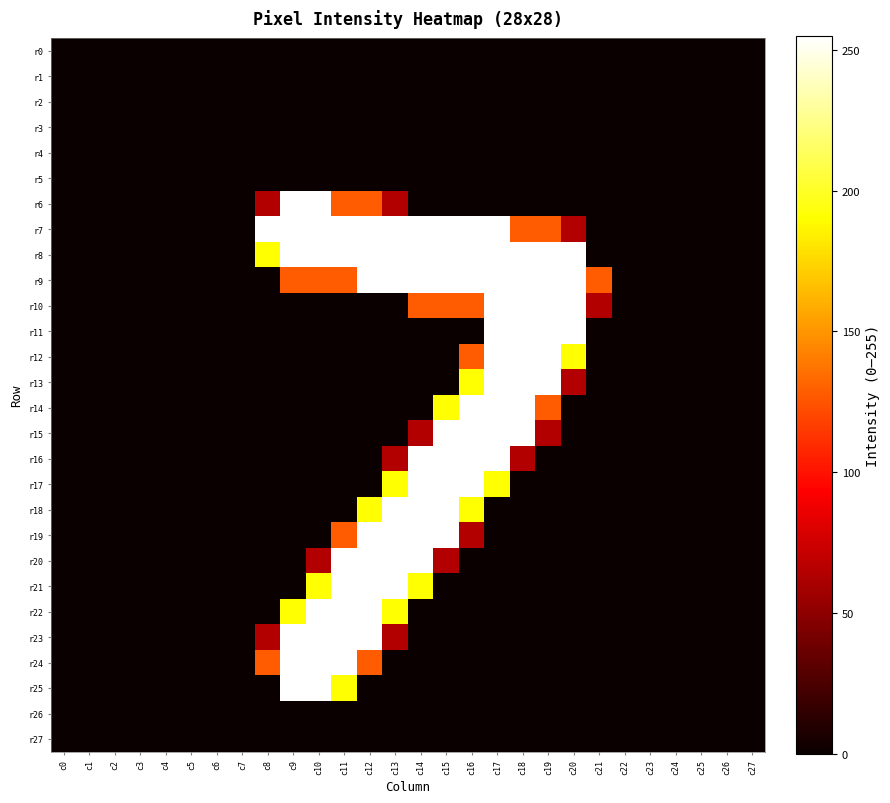

Reading left to right, extract all data points from this chart.

r0: c0=0	c1=0	c2=0	c3=0	c4=0	c5=0	c6=0	c7=0	c8=0	c9=0	c10=0	c11=0	c12=0	c13=0	c14=0	c15=0	c16=0	c17=0	c18=0	c19=0	c20=0	c21=0	c22=0	c23=0	c24=0	c25=0	c26=0	c27=0
r1: c0=0	c1=0	c2=0	c3=0	c4=0	c5=0	c6=0	c7=0	c8=0	c9=0	c10=0	c11=0	c12=0	c13=0	c14=0	c15=0	c16=0	c17=0	c18=0	c19=0	c20=0	c21=0	c22=0	c23=0	c24=0	c25=0	c26=0	c27=0
r2: c0=0	c1=0	c2=0	c3=0	c4=0	c5=0	c6=0	c7=0	c8=0	c9=0	c10=0	c11=0	c12=0	c13=0	c14=0	c15=0	c16=0	c17=0	c18=0	c19=0	c20=0	c21=0	c22=0	c23=0	c24=0	c25=0	c26=0	c27=0
r3: c0=0	c1=0	c2=0	c3=0	c4=0	c5=0	c6=0	c7=0	c8=0	c9=0	c10=0	c11=0	c12=0	c13=0	c14=0	c15=0	c16=0	c17=0	c18=0	c19=0	c20=0	c21=0	c22=0	c23=0	c24=0	c25=0	c26=0	c27=0
r4: c0=0	c1=0	c2=0	c3=0	c4=0	c5=0	c6=0	c7=0	c8=0	c9=0	c10=0	c11=0	c12=0	c13=0	c14=0	c15=0	c16=0	c17=0	c18=0	c19=0	c20=0	c21=0	c22=0	c23=0	c24=0	c25=0	c26=0	c27=0
r5: c0=0	c1=0	c2=0	c3=0	c4=0	c5=0	c6=0	c7=0	c8=0	c9=0	c10=0	c11=0	c12=0	c13=0	c14=0	c15=0	c16=0	c17=0	c18=0	c19=0	c20=0	c21=0	c22=0	c23=0	c24=0	c25=0	c26=0	c27=0
r6: c0=0	c1=0	c2=0	c3=0	c4=0	c5=0	c6=0	c7=0	c8=64	c9=255	c10=255	c11=128	c12=128	c13=64	c14=0	c15=0	c16=0	c17=0	c18=0	c19=0	c20=0	c21=0	c22=0	c23=0	c24=0	c25=0	c26=0	c27=0
r7: c0=0	c1=0	c2=0	c3=0	c4=0	c5=0	c6=0	c7=0	c8=255	c9=255	c10=255	c11=255	c12=255	c13=255	c14=255	c15=255	c16=255	c17=255	c18=128	c19=128	c20=64	c21=0	c22=0	c23=0	c24=0	c25=0	c26=0	c27=0
r8: c0=0	c1=0	c2=0	c3=0	c4=0	c5=0	c6=0	c7=0	c8=191	c9=255	c10=255	c11=255	c12=255	c13=255	c14=255	c15=255	c16=255	c17=255	c18=255	c19=255	c20=255	c21=0	c22=0	c23=0	c24=0	c25=0	c26=0	c27=0
r9: c0=0	c1=0	c2=0	c3=0	c4=0	c5=0	c6=0	c7=0	c8=0	c9=128	c10=128	c11=128	c12=255	c13=255	c14=255	c15=255	c16=255	c17=255	c18=255	c19=255	c20=255	c21=128	c22=0	c23=0	c24=0	c25=0	c26=0	c27=0
r10: c0=0	c1=0	c2=0	c3=0	c4=0	c5=0	c6=0	c7=0	c8=0	c9=0	c10=0	c11=0	c12=0	c13=0	c14=128	c15=128	c16=128	c17=255	c18=255	c19=255	c20=255	c21=64	c22=0	c23=0	c24=0	c25=0	c26=0	c27=0
r11: c0=0	c1=0	c2=0	c3=0	c4=0	c5=0	c6=0	c7=0	c8=0	c9=0	c10=0	c11=0	c12=0	c13=0	c14=0	c15=0	c16=0	c17=255	c18=255	c19=255	c20=255	c21=0	c22=0	c23=0	c24=0	c25=0	c26=0	c27=0
r12: c0=0	c1=0	c2=0	c3=0	c4=0	c5=0	c6=0	c7=0	c8=0	c9=0	c10=0	c11=0	c12=0	c13=0	c14=0	c15=0	c16=128	c17=255	c18=255	c19=255	c20=191	c21=0	c22=0	c23=0	c24=0	c25=0	c26=0	c27=0
r13: c0=0	c1=0	c2=0	c3=0	c4=0	c5=0	c6=0	c7=0	c8=0	c9=0	c10=0	c11=0	c12=0	c13=0	c14=0	c15=0	c16=191	c17=255	c18=255	c19=255	c20=64	c21=0	c22=0	c23=0	c24=0	c25=0	c26=0	c27=0
r14: c0=0	c1=0	c2=0	c3=0	c4=0	c5=0	c6=0	c7=0	c8=0	c9=0	c10=0	c11=0	c12=0	c13=0	c14=0	c15=191	c16=255	c17=255	c18=255	c19=128	c20=0	c21=0	c22=0	c23=0	c24=0	c25=0	c26=0	c27=0
r15: c0=0	c1=0	c2=0	c3=0	c4=0	c5=0	c6=0	c7=0	c8=0	c9=0	c10=0	c11=0	c12=0	c13=0	c14=64	c15=255	c16=255	c17=255	c18=255	c19=64	c20=0	c21=0	c22=0	c23=0	c24=0	c25=0	c26=0	c27=0
r16: c0=0	c1=0	c2=0	c3=0	c4=0	c5=0	c6=0	c7=0	c8=0	c9=0	c10=0	c11=0	c12=0	c13=64	c14=255	c15=255	c16=255	c17=255	c18=64	c19=0	c20=0	c21=0	c22=0	c23=0	c24=0	c25=0	c26=0	c27=0
r17: c0=0	c1=0	c2=0	c3=0	c4=0	c5=0	c6=0	c7=0	c8=0	c9=0	c10=0	c11=0	c12=0	c13=191	c14=255	c15=255	c16=255	c17=191	c18=0	c19=0	c20=0	c21=0	c22=0	c23=0	c24=0	c25=0	c26=0	c27=0
r18: c0=0	c1=0	c2=0	c3=0	c4=0	c5=0	c6=0	c7=0	c8=0	c9=0	c10=0	c11=0	c12=191	c13=255	c14=255	c15=255	c16=191	c17=0	c18=0	c19=0	c20=0	c21=0	c22=0	c23=0	c24=0	c25=0	c26=0	c27=0
r19: c0=0	c1=0	c2=0	c3=0	c4=0	c5=0	c6=0	c7=0	c8=0	c9=0	c10=0	c11=128	c12=255	c13=255	c14=255	c15=255	c16=64	c17=0	c18=0	c19=0	c20=0	c21=0	c22=0	c23=0	c24=0	c25=0	c26=0	c27=0
r20: c0=0	c1=0	c2=0	c3=0	c4=0	c5=0	c6=0	c7=0	c8=0	c9=0	c10=64	c11=255	c12=255	c13=255	c14=255	c15=64	c16=0	c17=0	c18=0	c19=0	c20=0	c21=0	c22=0	c23=0	c24=0	c25=0	c26=0	c27=0
r21: c0=0	c1=0	c2=0	c3=0	c4=0	c5=0	c6=0	c7=0	c8=0	c9=0	c10=191	c11=255	c12=255	c13=255	c14=191	c15=0	c16=0	c17=0	c18=0	c19=0	c20=0	c21=0	c22=0	c23=0	c24=0	c25=0	c26=0	c27=0
r22: c0=0	c1=0	c2=0	c3=0	c4=0	c5=0	c6=0	c7=0	c8=0	c9=191	c10=255	c11=255	c12=255	c13=191	c14=0	c15=0	c16=0	c17=0	c18=0	c19=0	c20=0	c21=0	c22=0	c23=0	c24=0	c25=0	c26=0	c27=0
r23: c0=0	c1=0	c2=0	c3=0	c4=0	c5=0	c6=0	c7=0	c8=64	c9=255	c10=255	c11=255	c12=255	c13=64	c14=0	c15=0	c16=0	c17=0	c18=0	c19=0	c20=0	c21=0	c22=0	c23=0	c24=0	c25=0	c26=0	c27=0
r24: c0=0	c1=0	c2=0	c3=0	c4=0	c5=0	c6=0	c7=0	c8=128	c9=255	c10=255	c11=255	c12=128	c13=0	c14=0	c15=0	c16=0	c17=0	c18=0	c19=0	c20=0	c21=0	c22=0	c23=0	c24=0	c25=0	c26=0	c27=0
r25: c0=0	c1=0	c2=0	c3=0	c4=0	c5=0	c6=0	c7=0	c8=0	c9=255	c10=255	c11=191	c12=0	c13=0	c14=0	c15=0	c16=0	c17=0	c18=0	c19=0	c20=0	c21=0	c22=0	c23=0	c24=0	c25=0	c26=0	c27=0
r26: c0=0	c1=0	c2=0	c3=0	c4=0	c5=0	c6=0	c7=0	c8=0	c9=0	c10=0	c11=0	c12=0	c13=0	c14=0	c15=0	c16=0	c17=0	c18=0	c19=0	c20=0	c21=0	c22=0	c23=0	c24=0	c25=0	c26=0	c27=0
r27: c0=0	c1=0	c2=0	c3=0	c4=0	c5=0	c6=0	c7=0	c8=0	c9=0	c10=0	c11=0	c12=0	c13=0	c14=0	c15=0	c16=0	c17=0	c18=0	c19=0	c20=0	c21=0	c22=0	c23=0	c24=0	c25=0	c26=0	c27=0